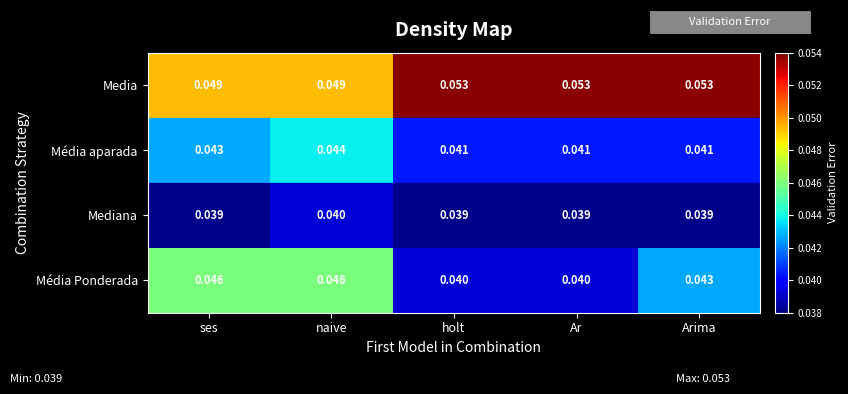

Is the value of Media at Arima greater than the value of Média aparada at Ar?

Yes